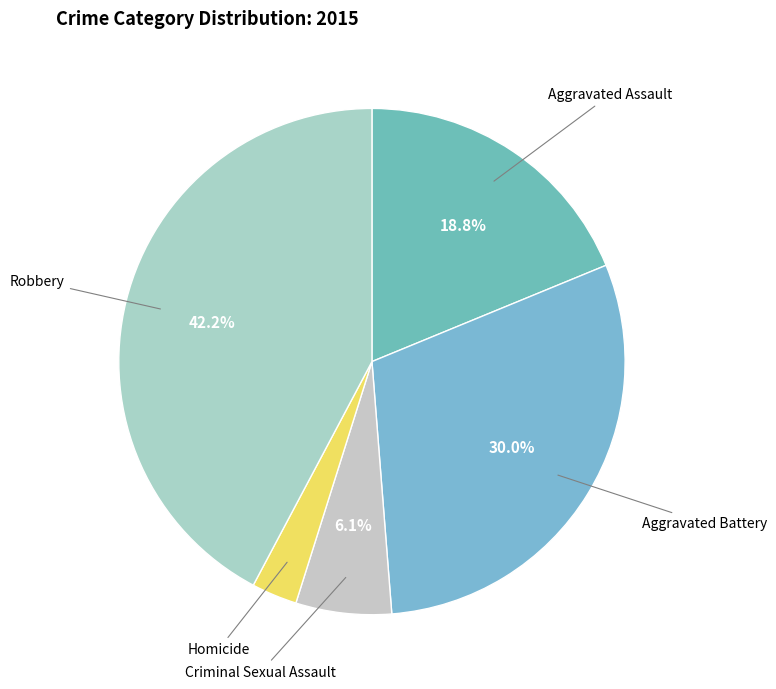

What percentage is the Homicide slice, to the nearest percent?

3%